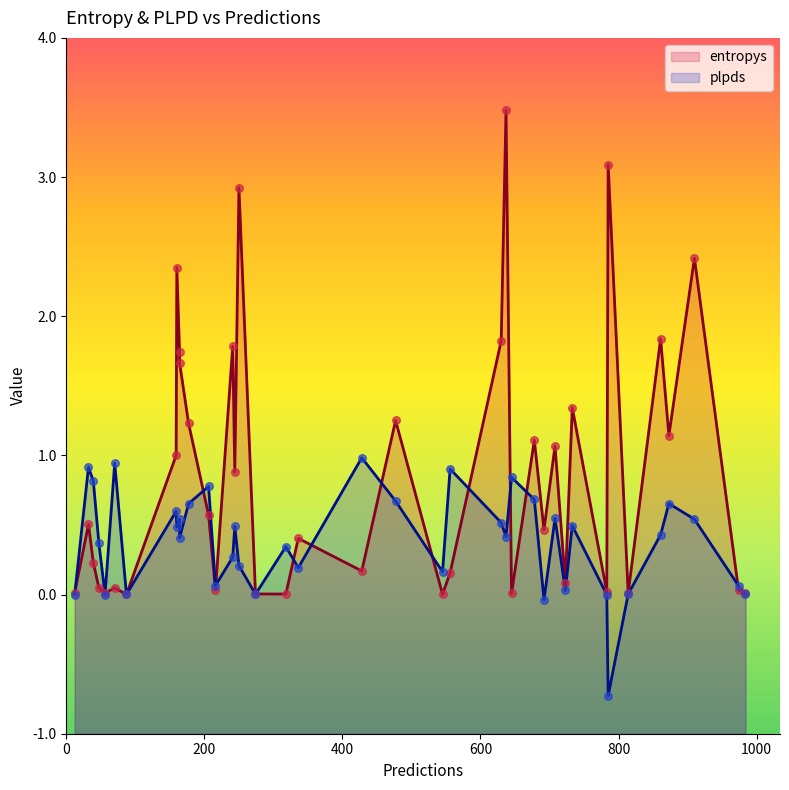

Which series has the largest Y range (max minus min)?

entropys